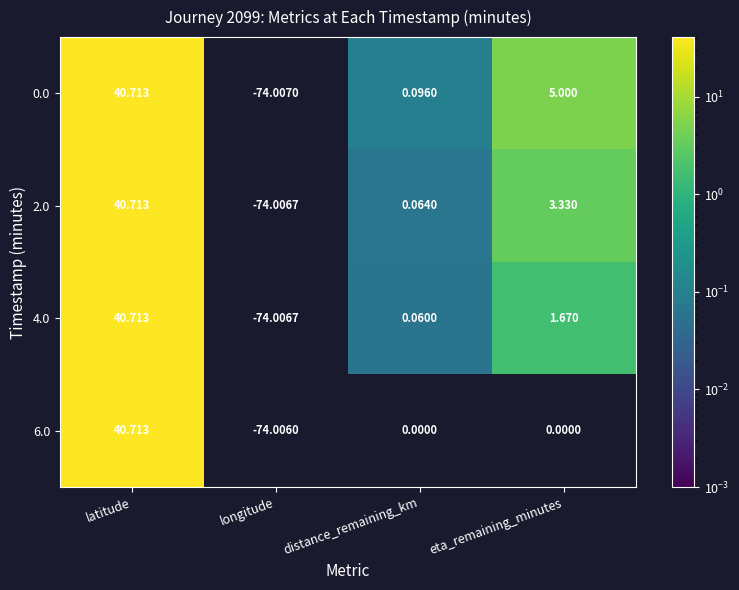

At which category is the sum across all series the highest?

latitude